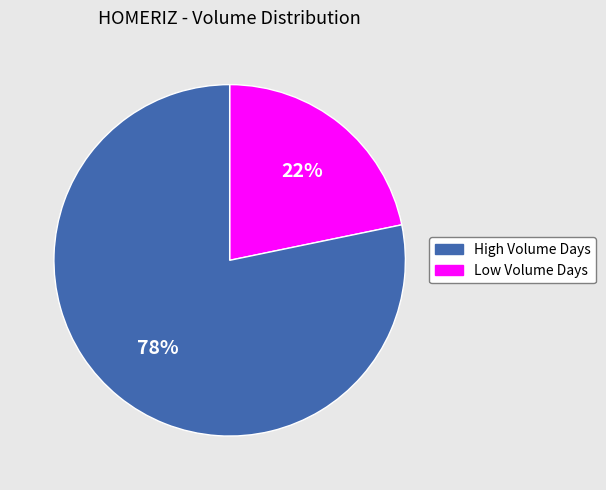

Is there a majority slice in this chart?

Yes